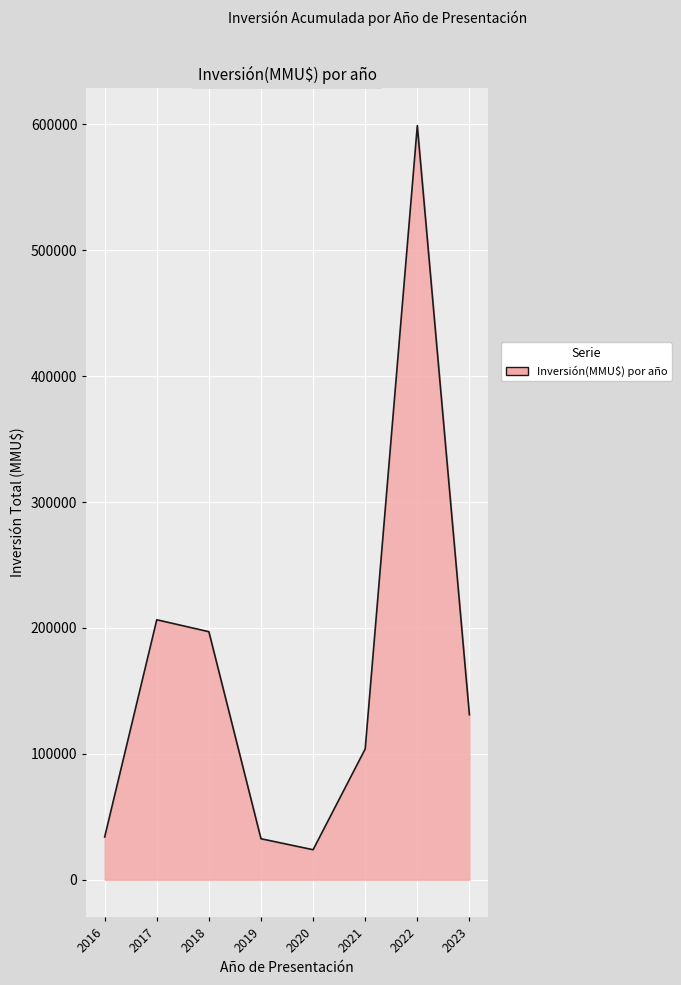

Between 2018 and 2023, which is larger?

2018